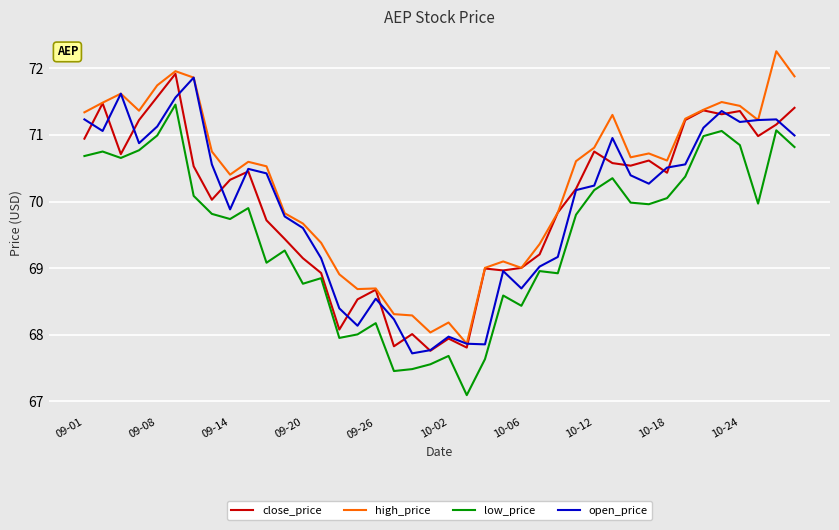

What is the average value of the close_price series?

70.0